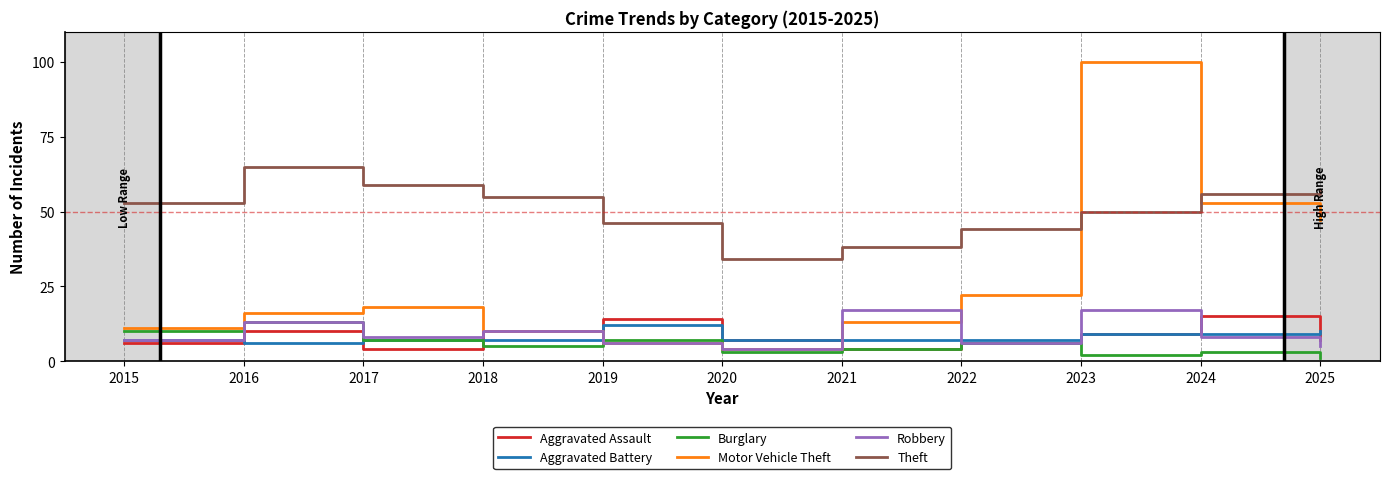

What is the average value of the Robbery series?

9